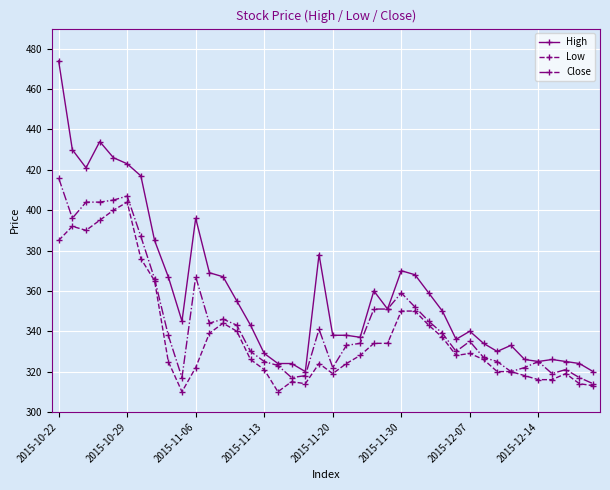

What is the value of the Close point at the 1st from the left?

416